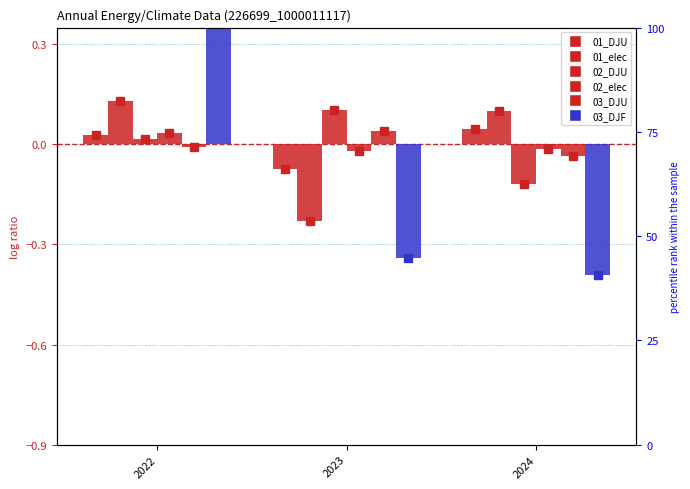

How many bars are there in total?

18